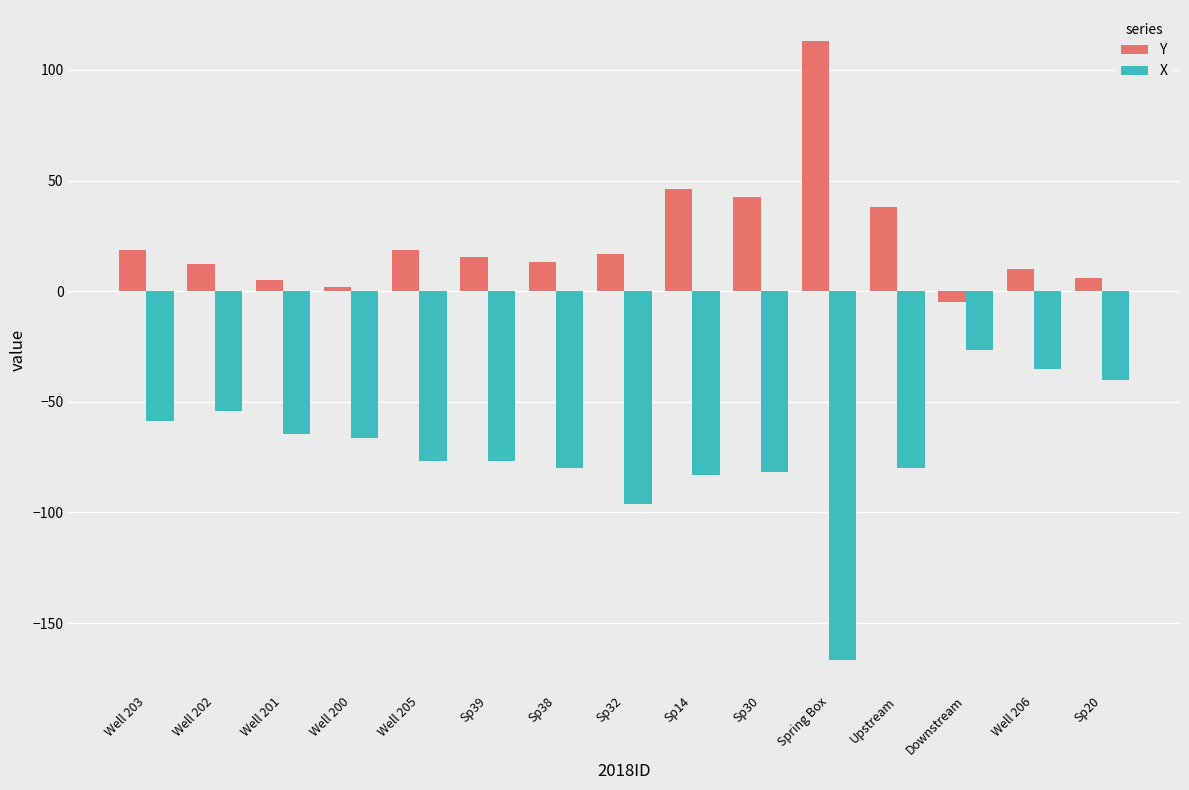

What is the difference between the second highest and minimum values in the X series?

131.6